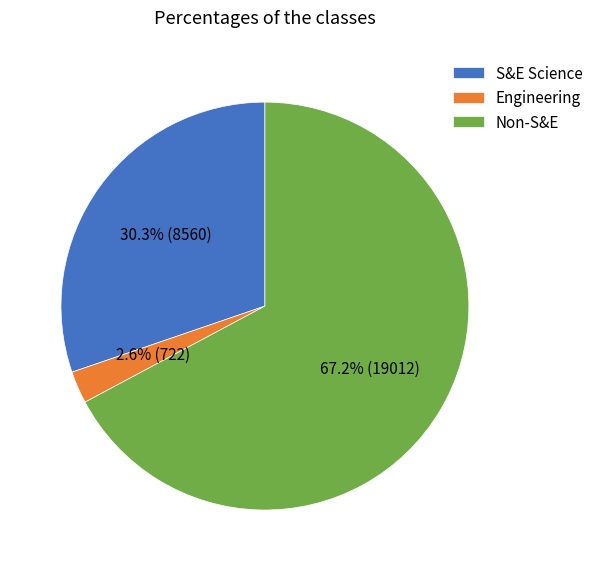

The Engineering slice represents 13% of the pie. True or false?

False